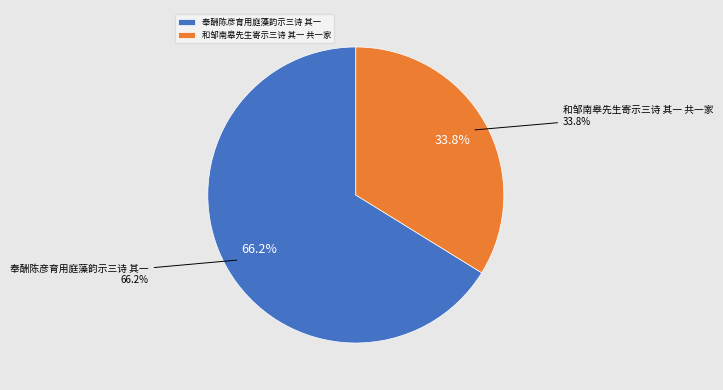

To the nearest percent, what portion does 和邹南皋先生寄示三诗 其一 共一家 represent?

34%